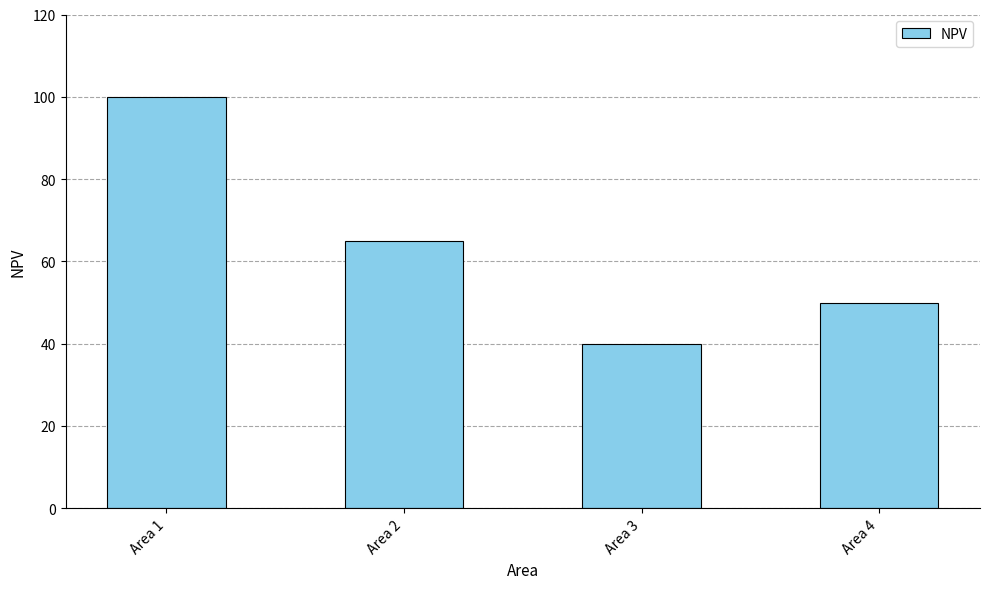

Between Area 3 and Area 2, which is larger?

Area 2